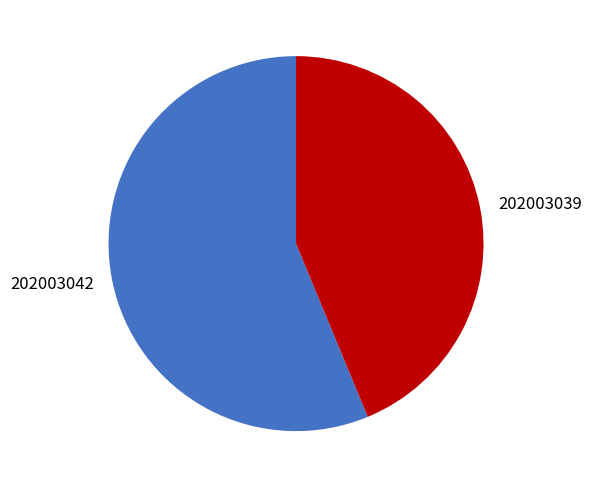

Is the sum of 202003039 and 202003042 greater than half?

Yes